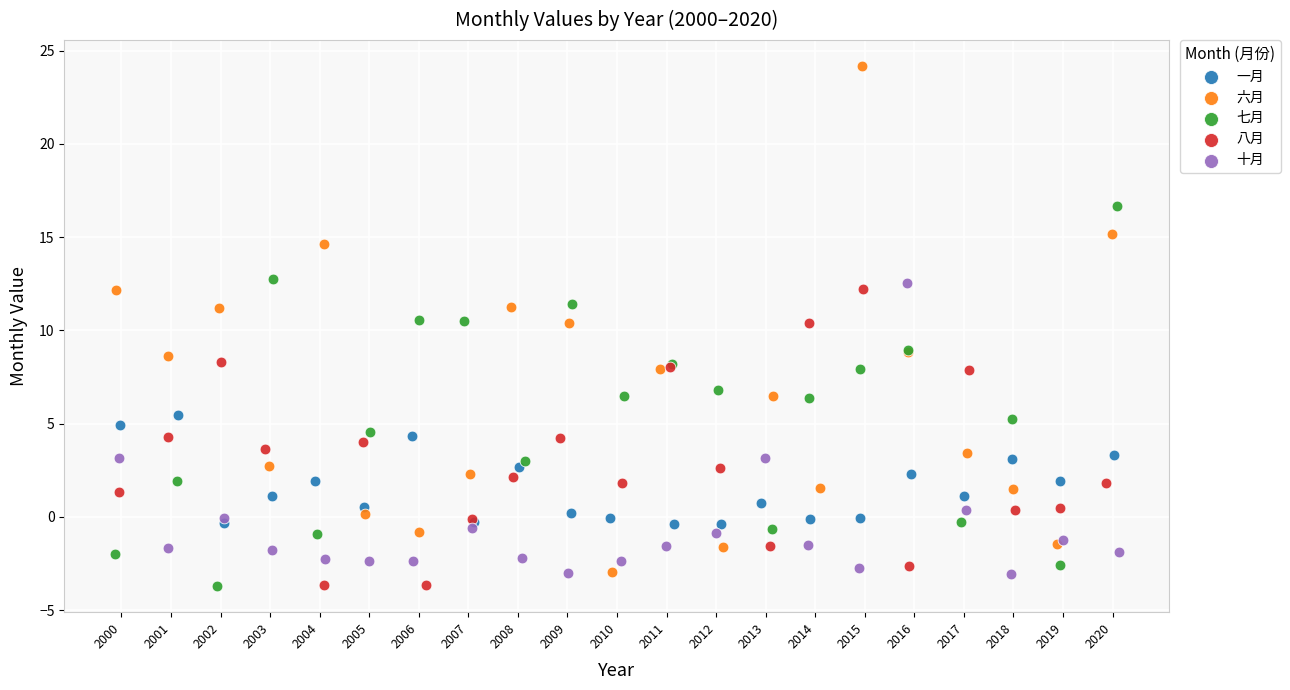

Which series has the widest spread of Y values?

六月